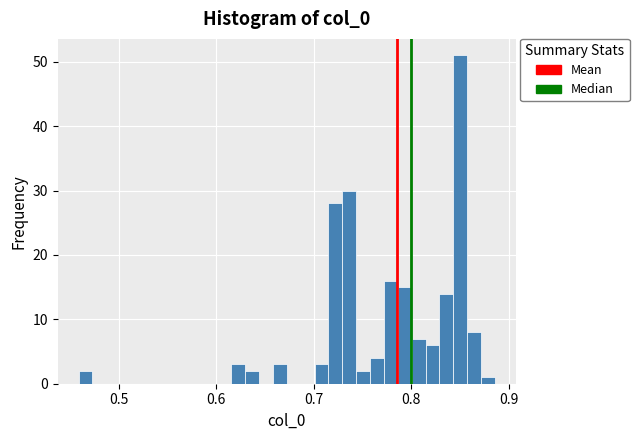

Read against the x-axis, roughly where is the centre of the tallest bar?

0.85